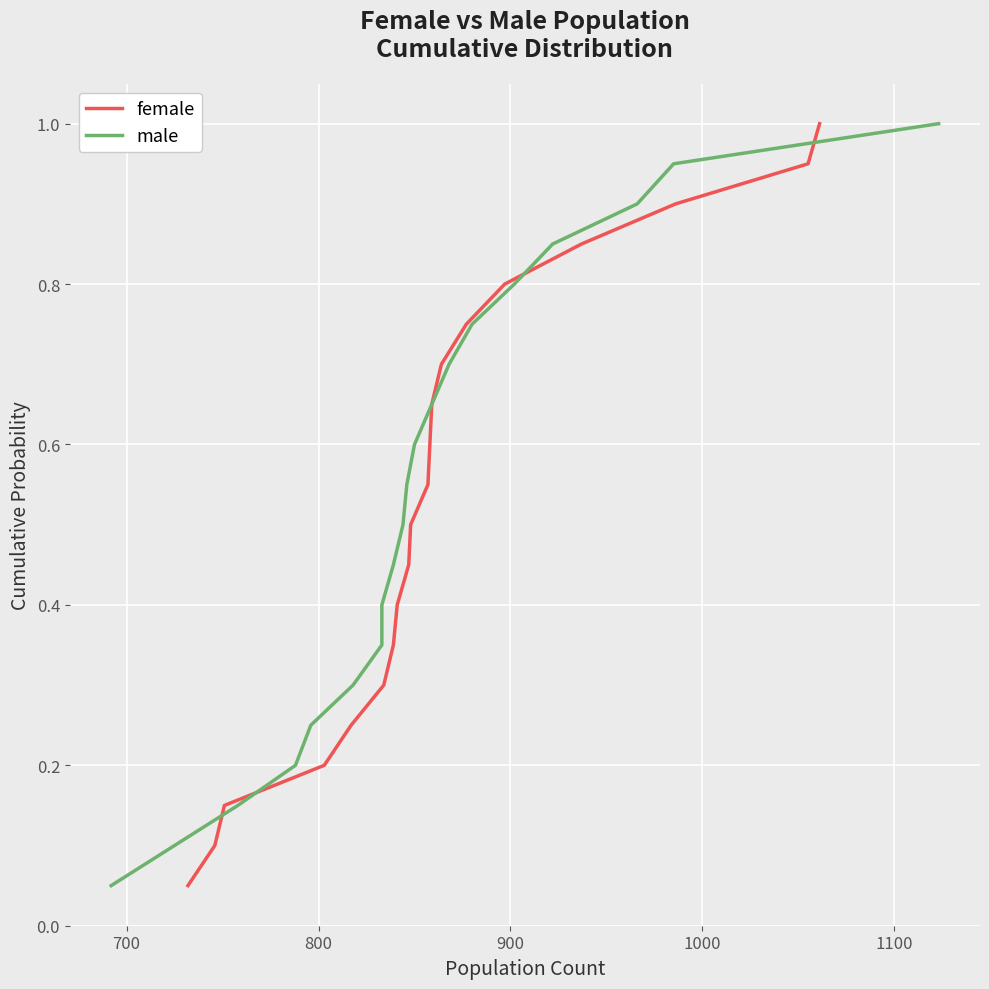

What is the value of the male point at the 6th from the left?

0.3